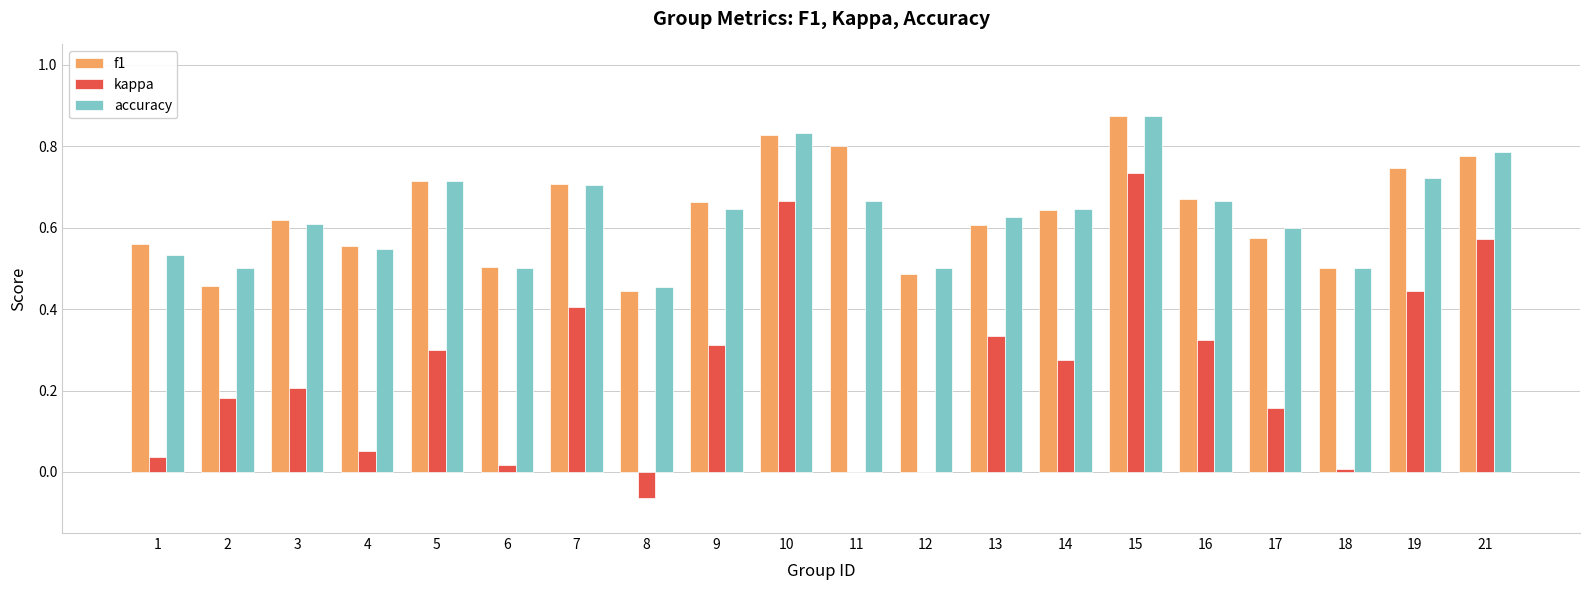

Which category has the highest value in the f1 series?

15